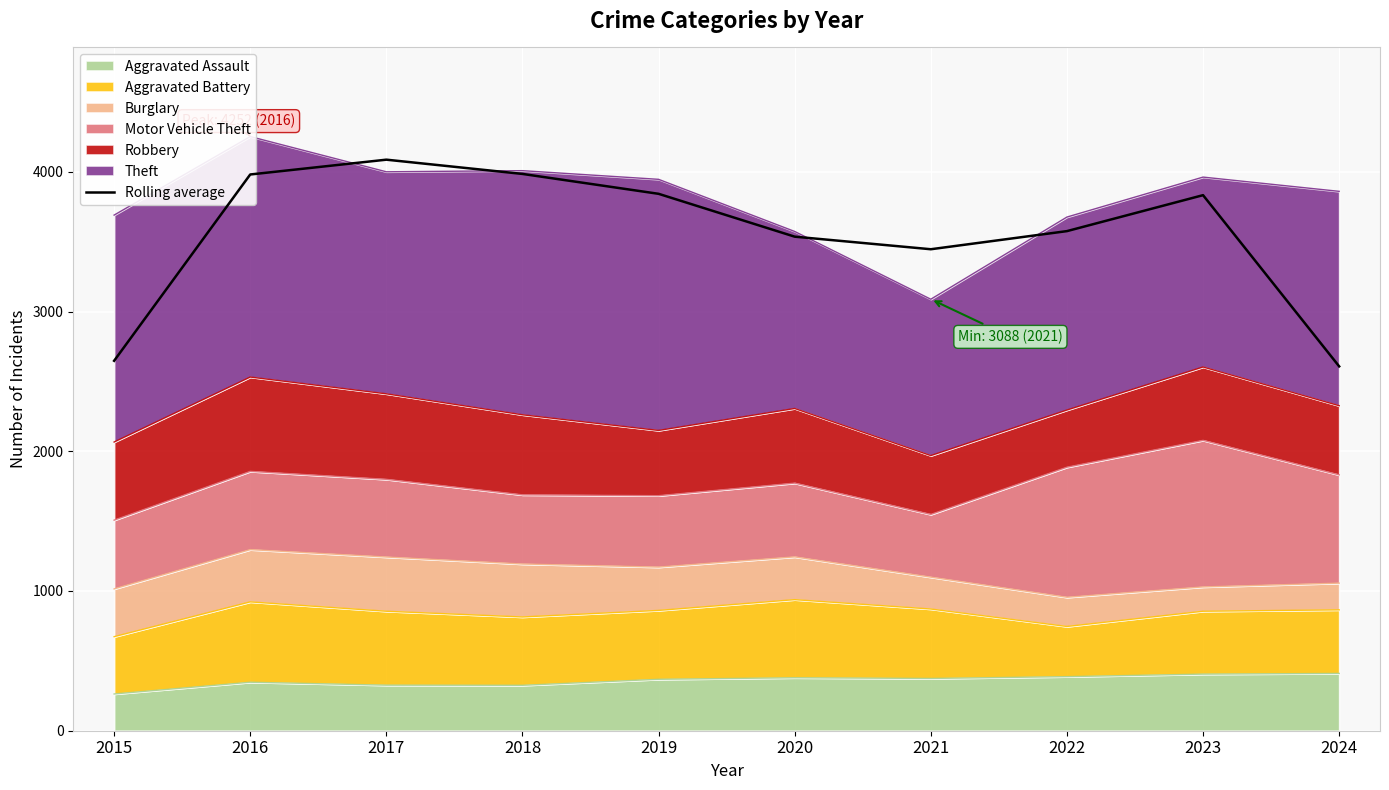

What is the difference between the values at 2015 and 2017?

1439.3